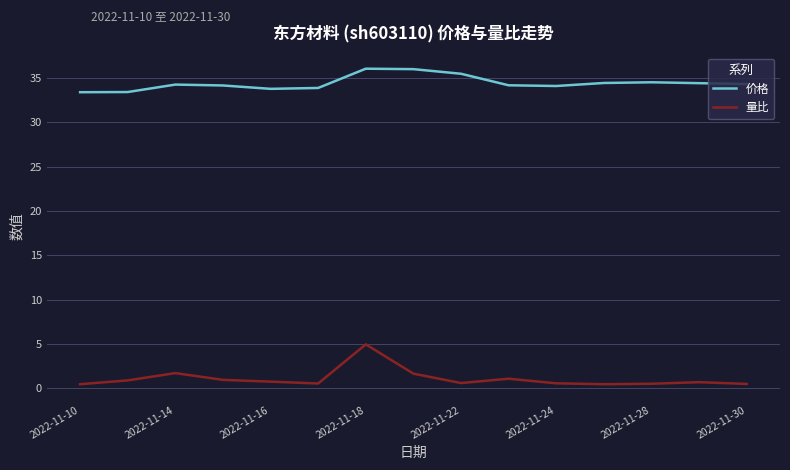

What is the difference between the maximum and minimum values in the 量比 series?

4.5